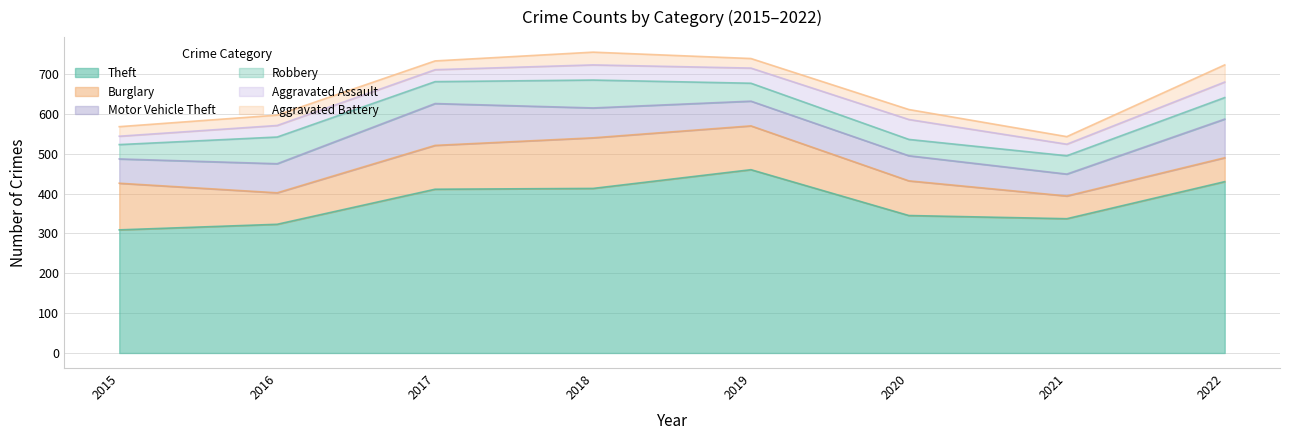

Rank the series at 2018 from lowest to highest value.

Aggravated Battery, Aggravated Assault, Robbery, Motor Vehicle Theft, Burglary, Theft